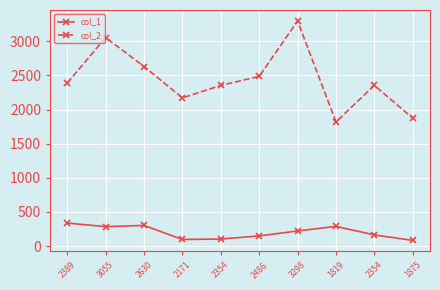

At 2630, list the series in order from largest to smallest.

col_2, col_1